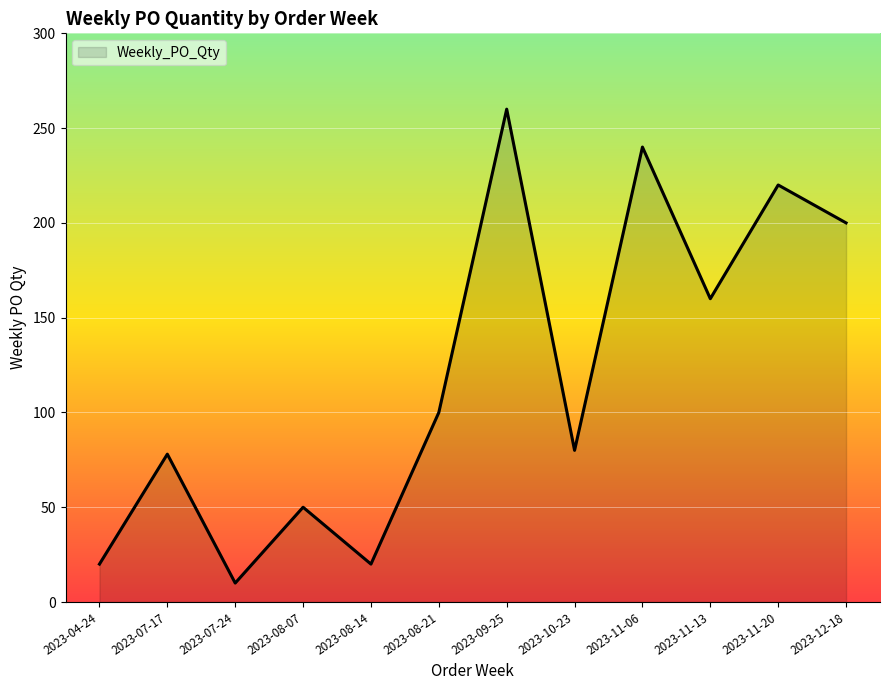

How many lines are shown in the chart?

1